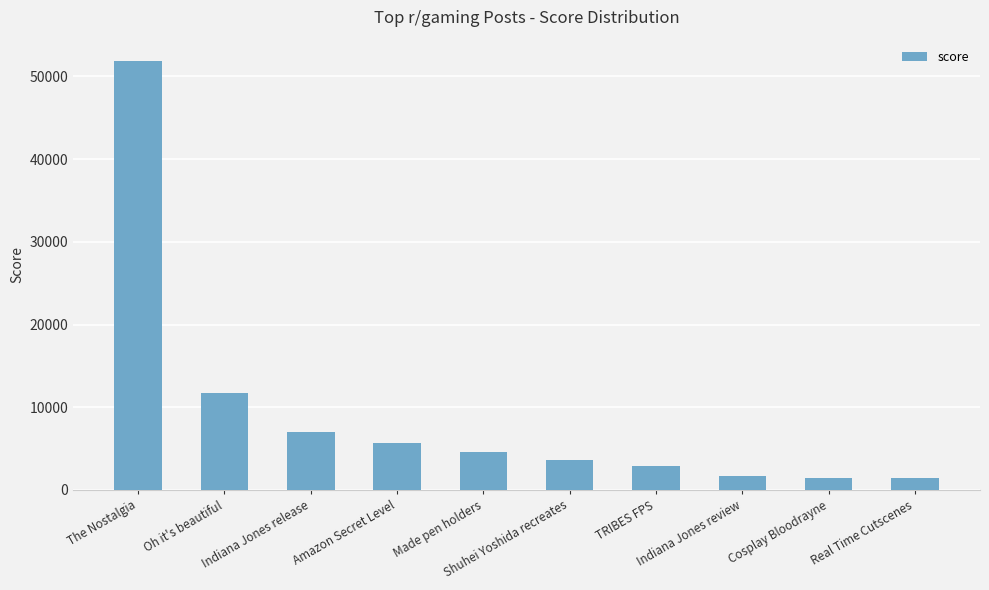

What is the smallest value displayed?

1416